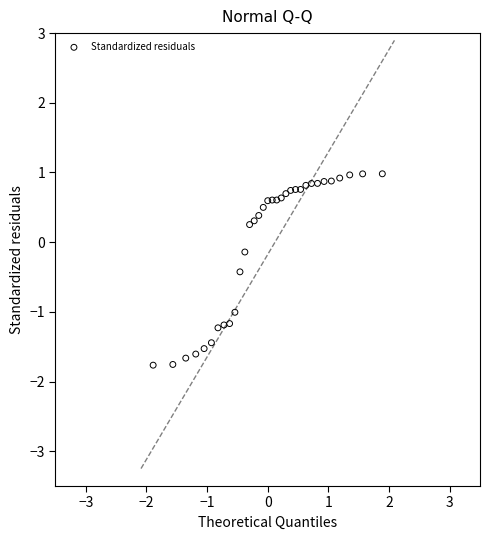

What is the range of X values (max minus min)?

3.8